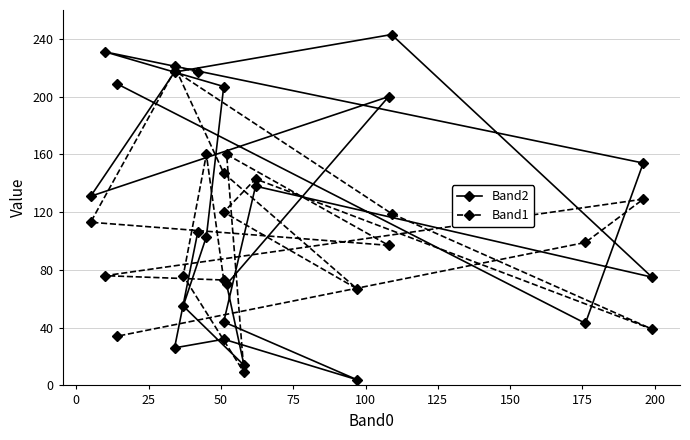

Reading left to right, extract all data points from this chart.

Band2: 106	26	32	4	44	138	75	243	217	131	200	70	14	55	103	207	231	154	43	209
Band1: 217	221	147	67	120	143	39	119	218	113	97	160	9	76	160	73	76	129	99	34